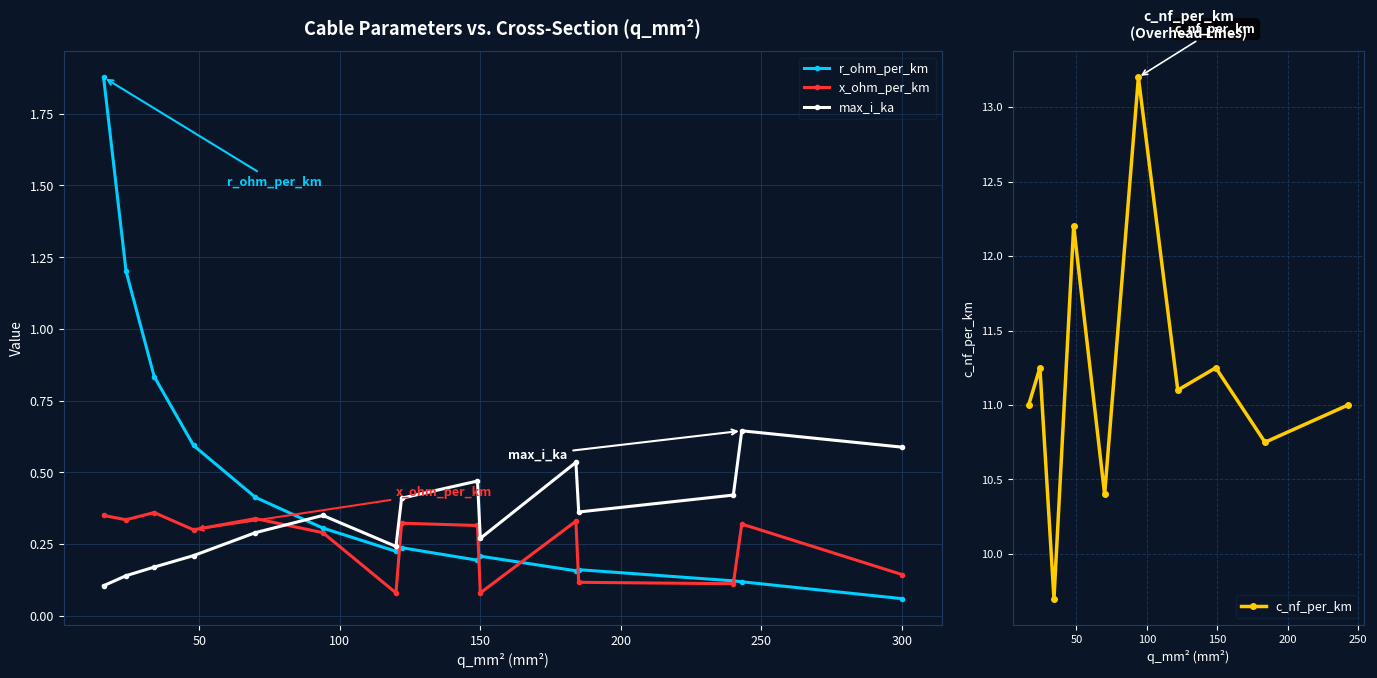

How many interior local valleys does the r_ohm_per_km series have?

3